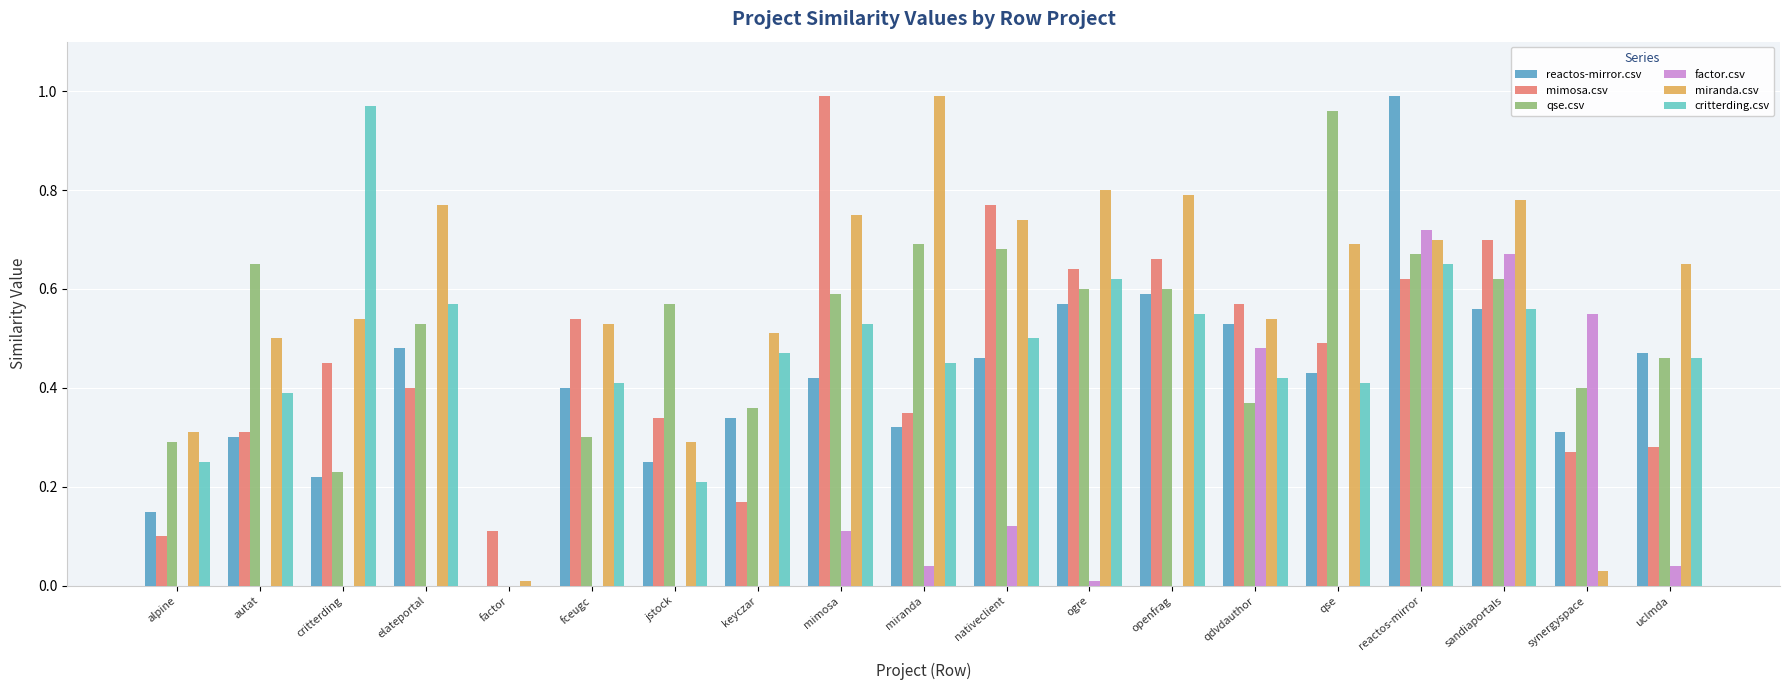

What is the sum of all critterding.csv values?

8.4